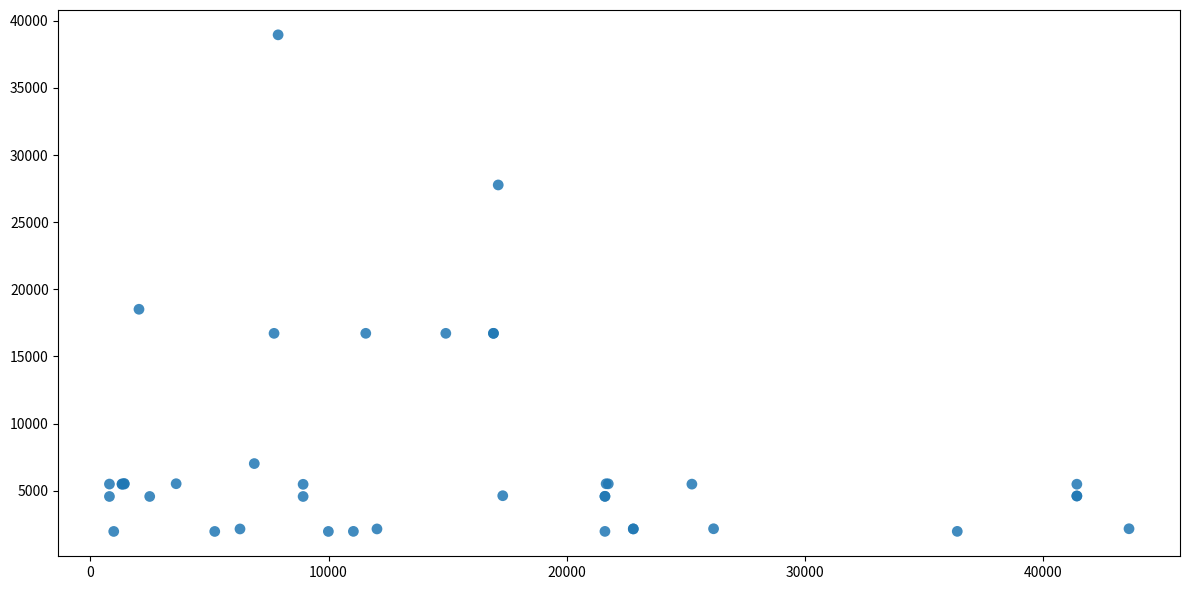

What Y value in the scatter plot is closest to 20457?

18511